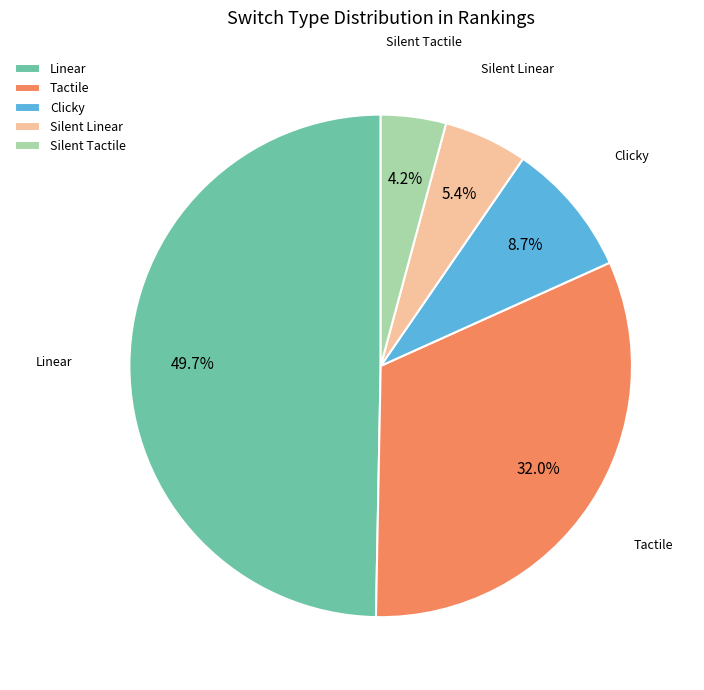

Rank the categories by value from lowest to highest.

Silent Tactile, Silent Linear, Clicky, Tactile, Linear